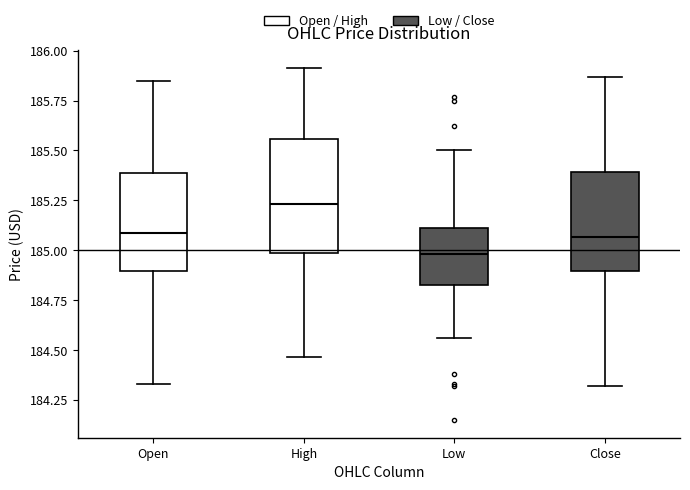

Where does the lower whisker of the box for Low end on the y-axis? The values are not printed on the chart, so give them approximately, as read against the axis.

184.55